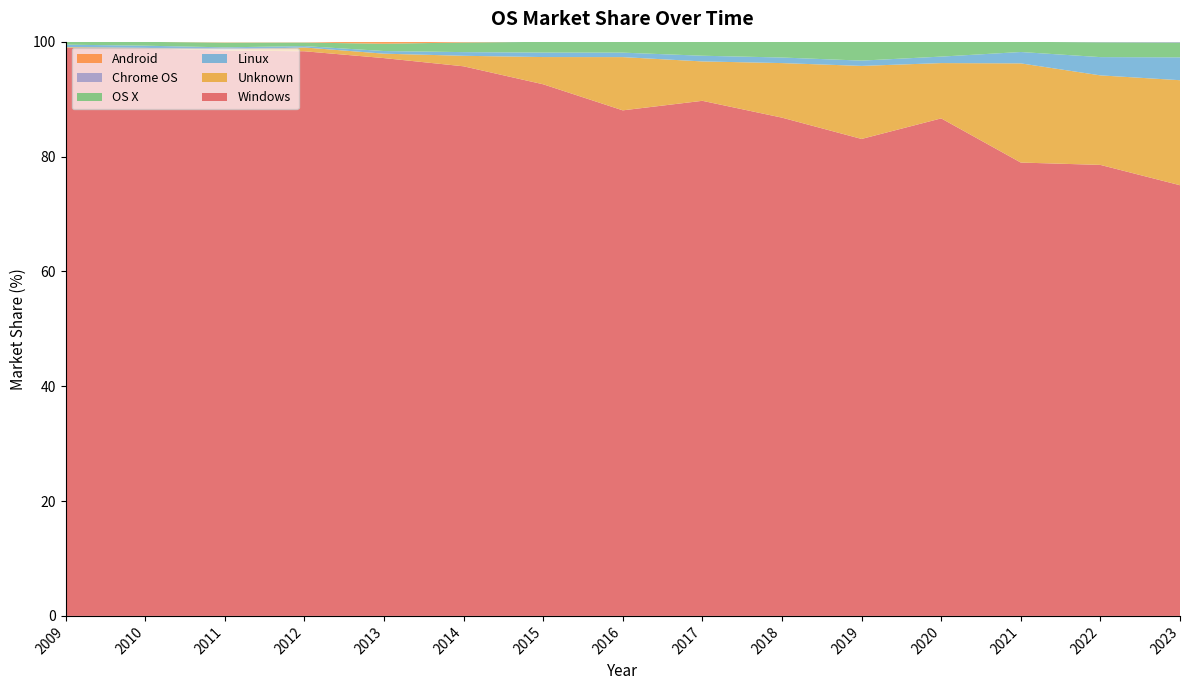

Reading right to left, list all the values displayed in this chart.

Windows: 2023=75.0	2022=78.5	2021=79.0	2020=86.6	2019=83.1	2018=86.8	2017=89.7	2016=88.0	2015=92.6	2014=95.7	2013=97.1	2012=98.3	2011=98.5	2010=98.8	2009=98.9
Unknown: 2023=18.3	2022=15.6	2021=17.3	2020=9.6	2019=12.7	2018=9.5	2017=6.9	2016=9.3	2015=4.7	2014=1.8	2013=0.8	2012=0.7	2011=0.2	2010=0.1	2009=0.1
Linux: 2023=4.0	2022=3.2	2021=2.0	2020=1.1	2019=0.9	2018=1.0	2017=1.0	2016=0.8	2015=0.8	2014=0.6	2013=0.5	2012=0.2	2011=0.4	2010=0.4	2009=0.4
OS X: 2023=2.6	2022=2.6	2021=1.8	2020=2.6	2019=3.3	2018=2.7	2017=2.4	2016=1.9	2015=1.9	2014=1.7	2013=1.3	2012=0.6	2011=0.8	2010=0.7	2009=0.5
Chrome OS: 2023=0.1	2022=0.1	2021=0.0	2020=0.0	2019=0.0	2018=0.0	2017=0.0	2016=0.0	2015=0.0	2014=0.0	2013=0.0	2012=0.0	2011=0.0	2010=0.0	2009=0.0
Android: 2023=0.0	2022=0.0	2021=0.0	2020=0.0	2019=0.0	2018=0.0	2017=0.0	2016=0.0	2015=0.0	2014=0.1	2013=0.4	2012=0.0	2011=0.1	2010=0.0	2009=0.0